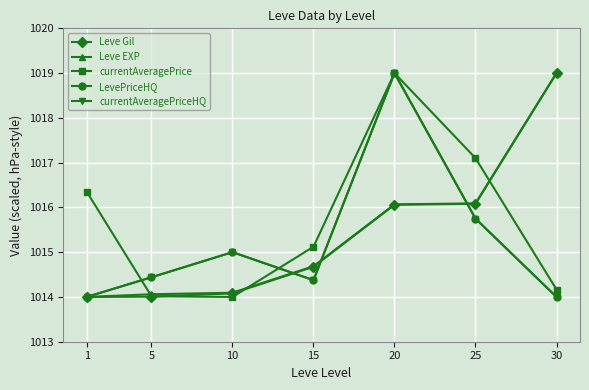

True or false: LevePriceHQ and Leve Gil cross at least once.

True